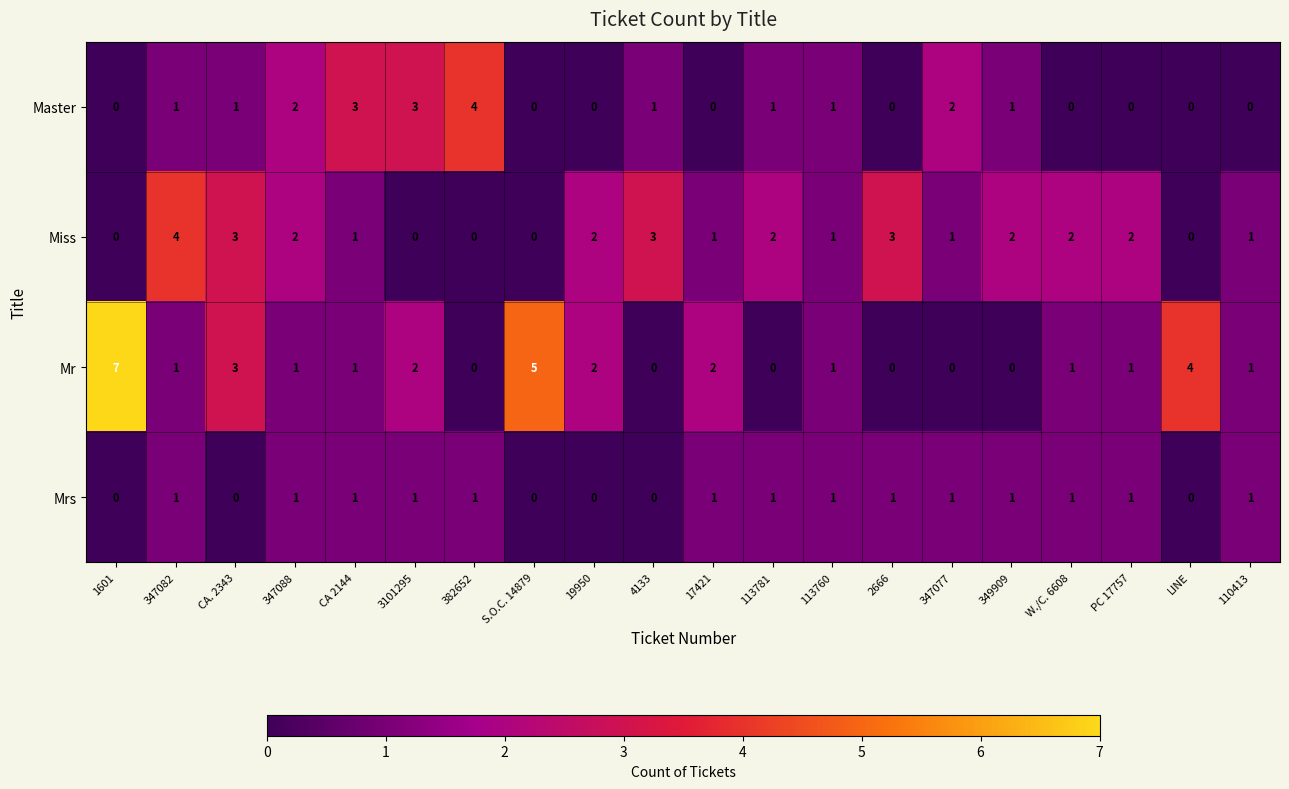

What is the difference between the highest and lowest values at LINE?

4